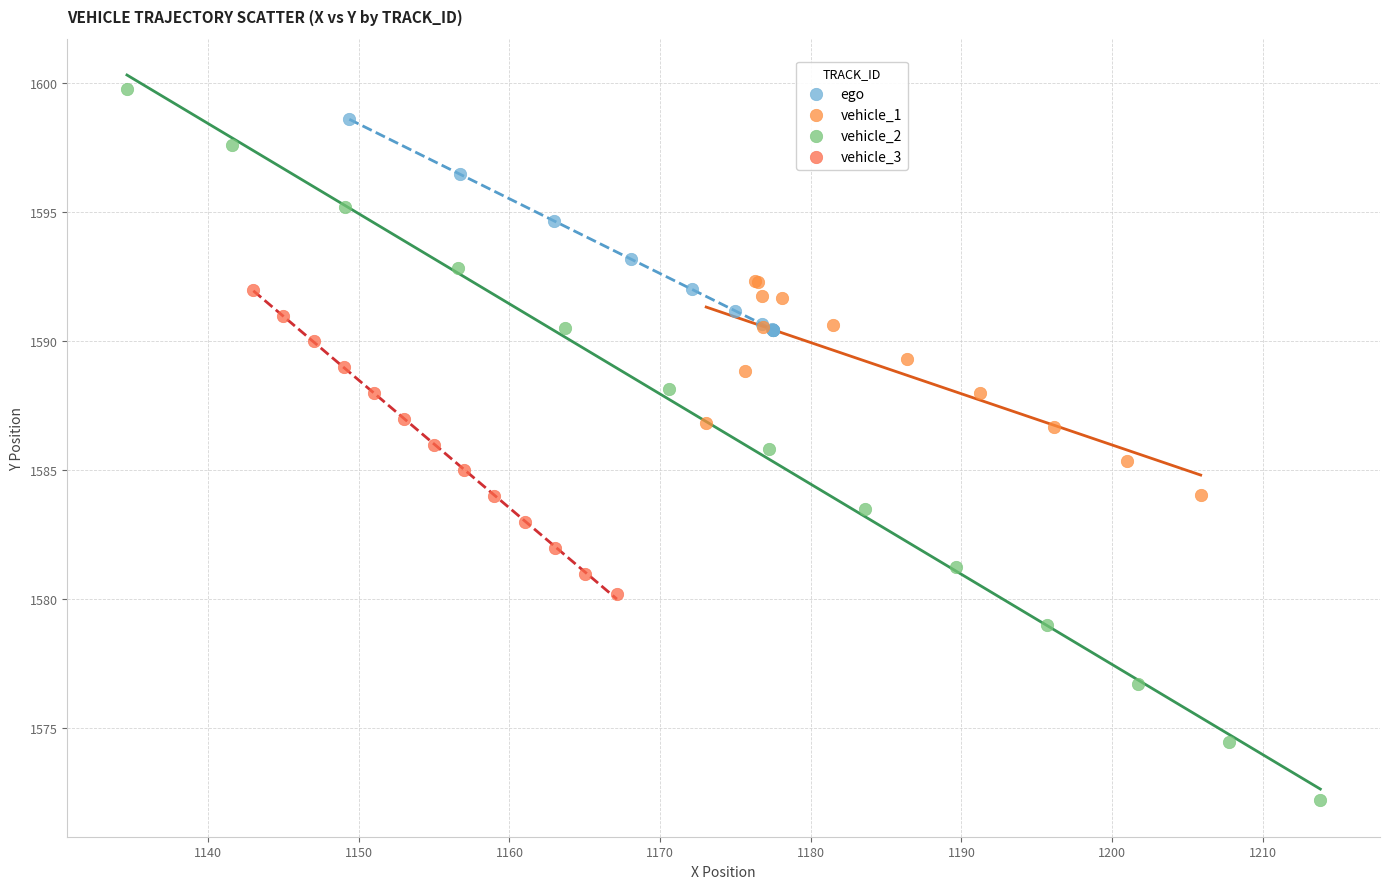

Which series contains the lowest Y value?

vehicle_2